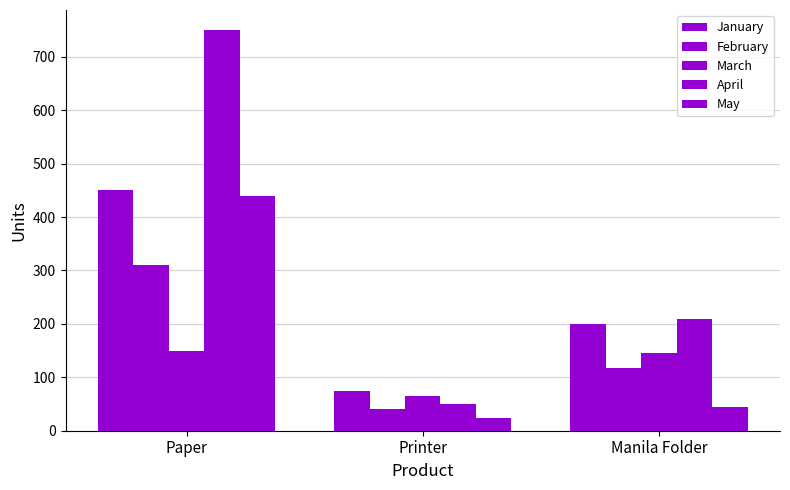

Are the bars horizontal?

No